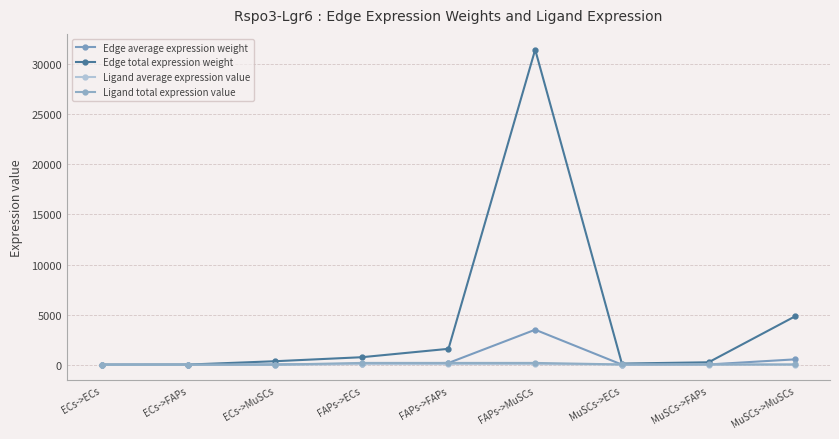

How many data points in Edge average expression weight are above 38?

5